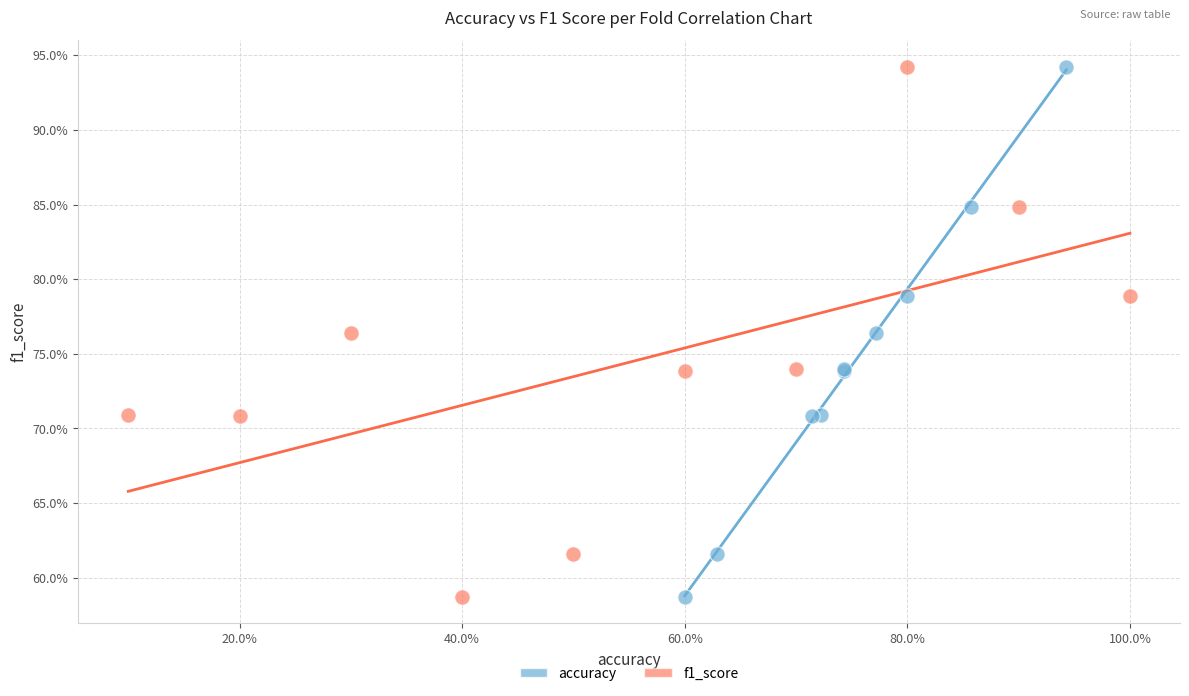

What are all the series names shown in the legend?

accuracy, f1_score